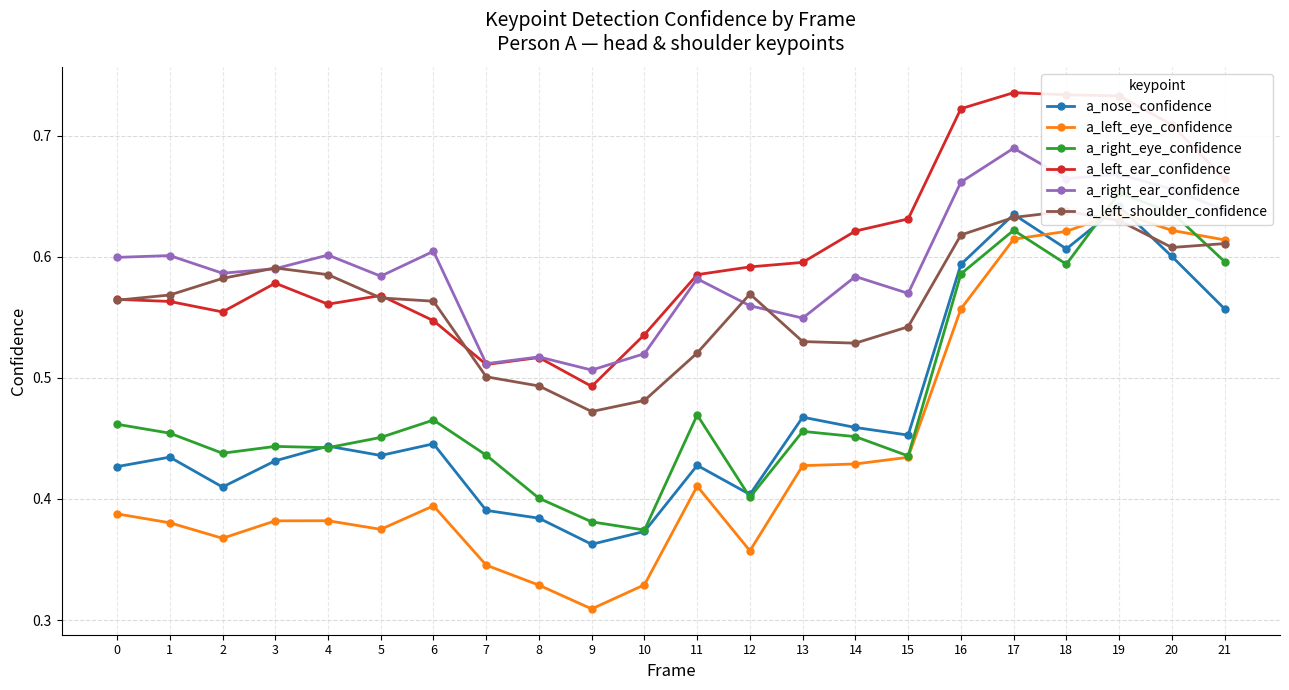

Between which two adjacent categories do a_nose_confidence and a_left_shoulder_confidence first intersect?

16 and 17